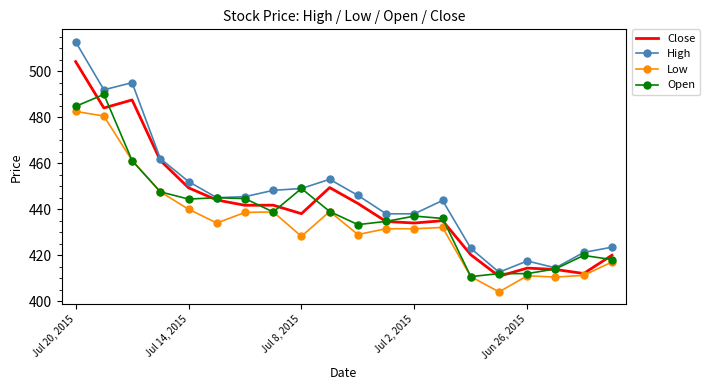

List the series in order of their peak value, lowest first.

Low, Open, Close, High